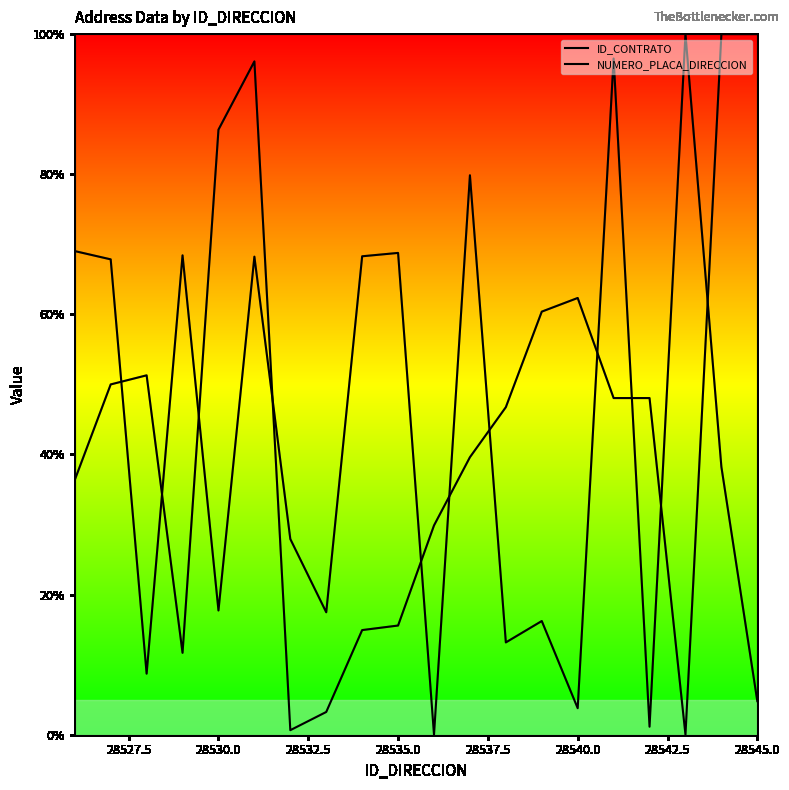

At which category does NUMERO_PLACA_DIRECCION reach its first local peak?

28530.0